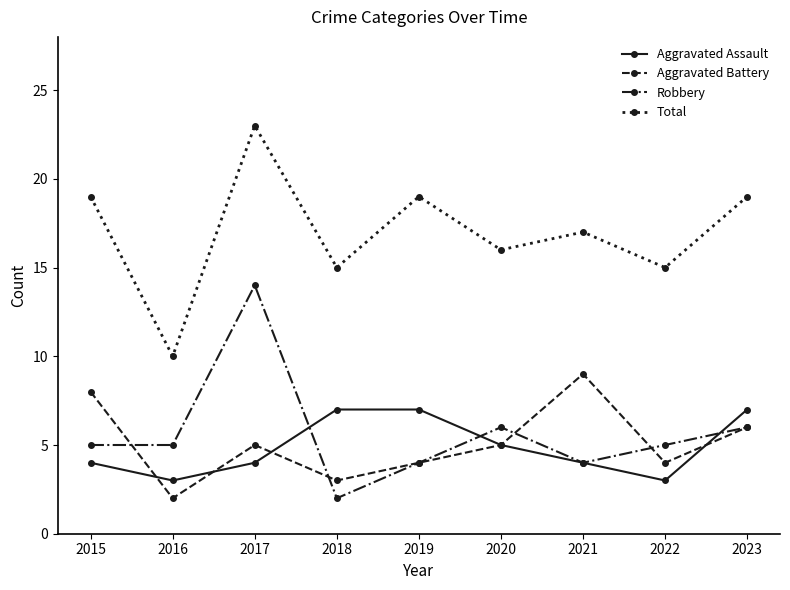

In Aggravated Assault, how many points are lower than both neighbors (excluding endpoints)?

2